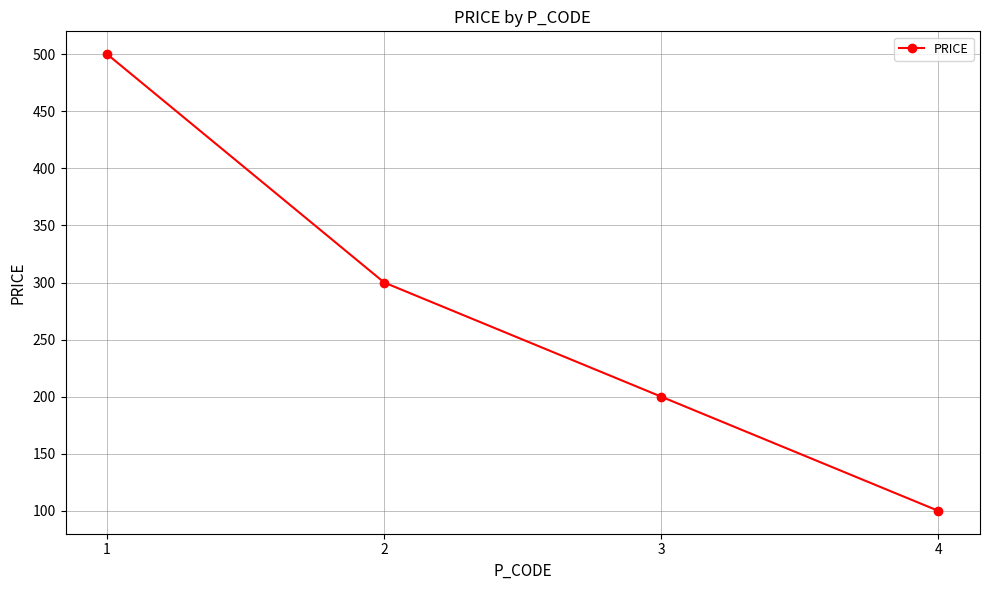

How many lines are shown in the chart?

1